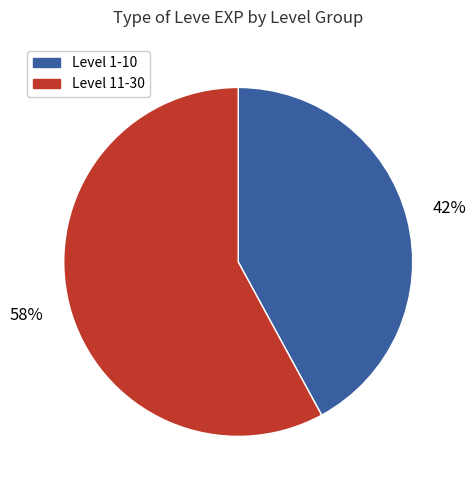

Combined, do Level 11-30 and Level 1-10 account for over 50%?

Yes